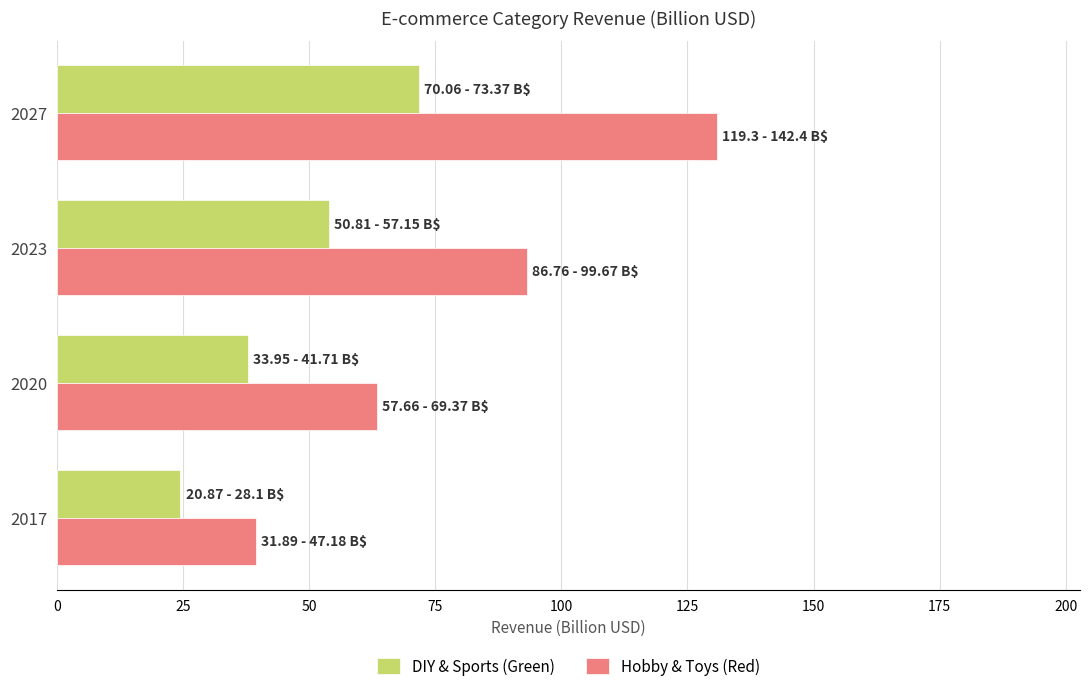

How many values in the DIY & Sports (Green) series exceed 53?

2